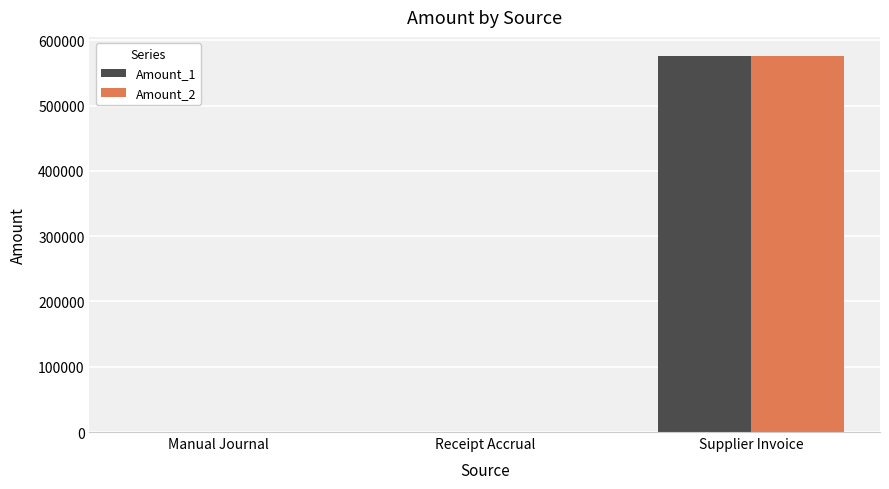

At which label does Amount_1 reach its peak?

Supplier Invoice